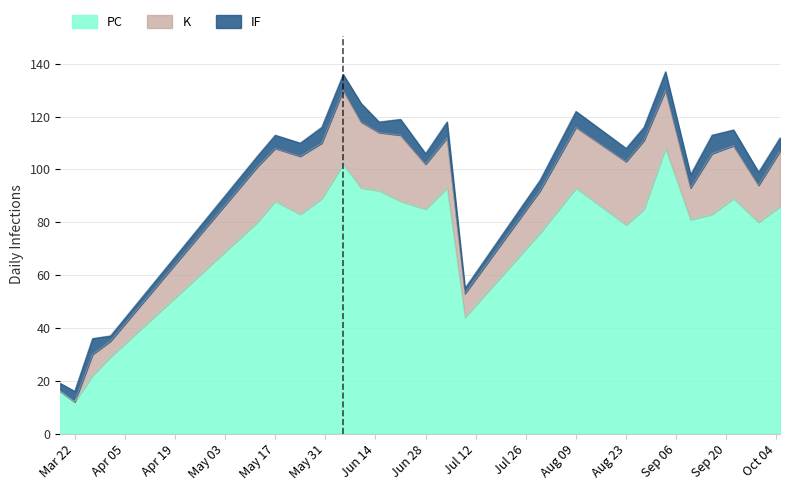

What are all the series names shown in the legend?

PC, K, IF